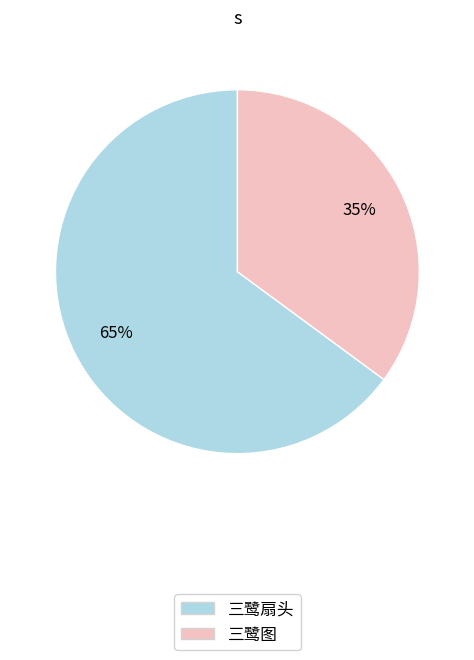

To the nearest percent, what is the difference between the 三鹭图 and 三鹭扇头 slice percentages?

30%